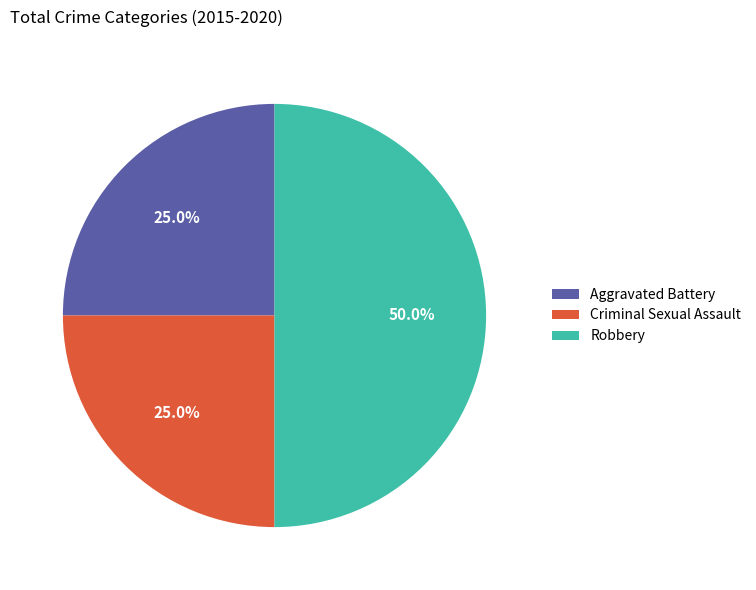

To the nearest percent, what is the combined percentage of Aggravated Battery and Robbery?

75%